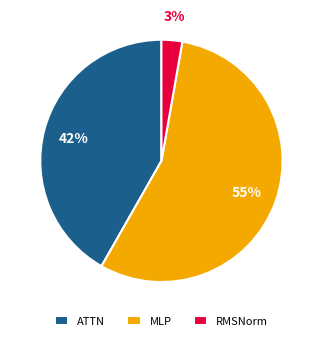

To the nearest percent, what is the average slice percentage?

33%